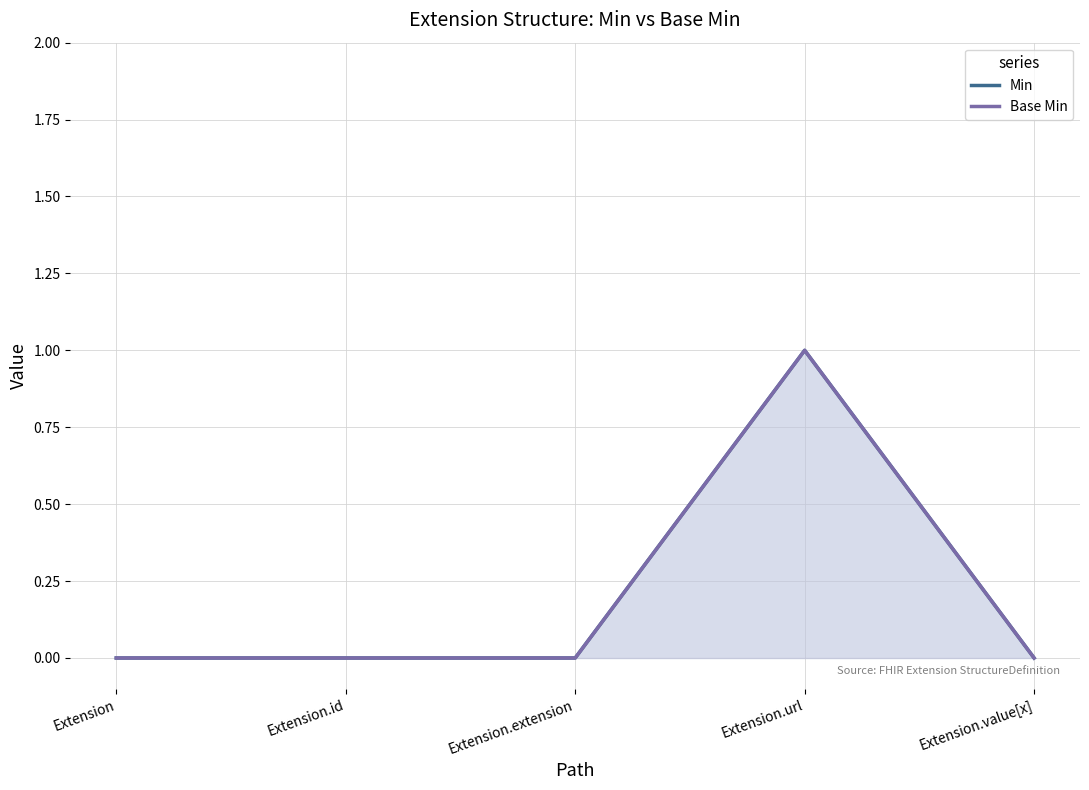

Which series has the largest total across all categories?

Min